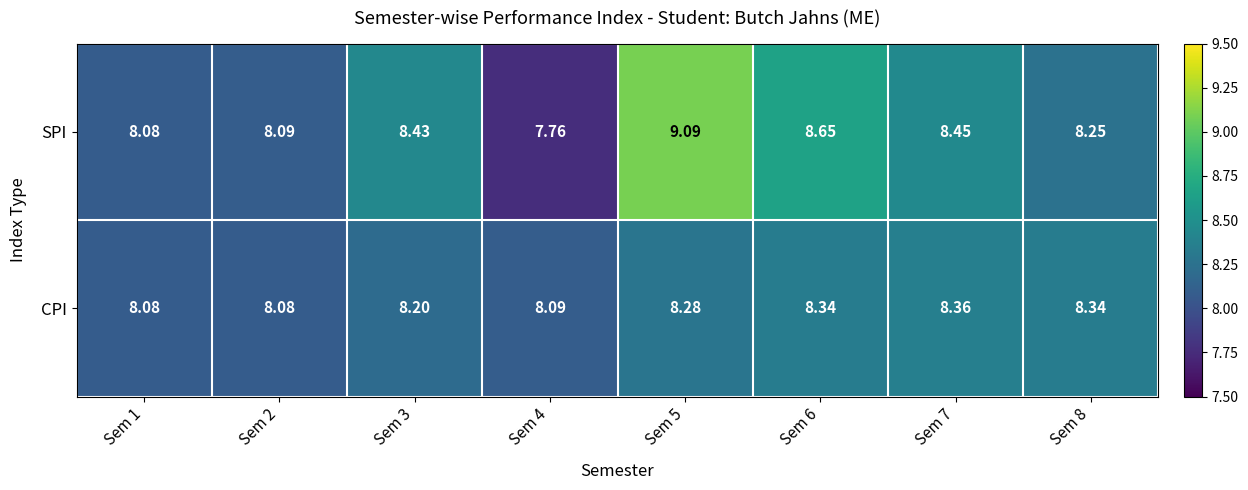

Which series has the largest range (max minus min)?

SPI